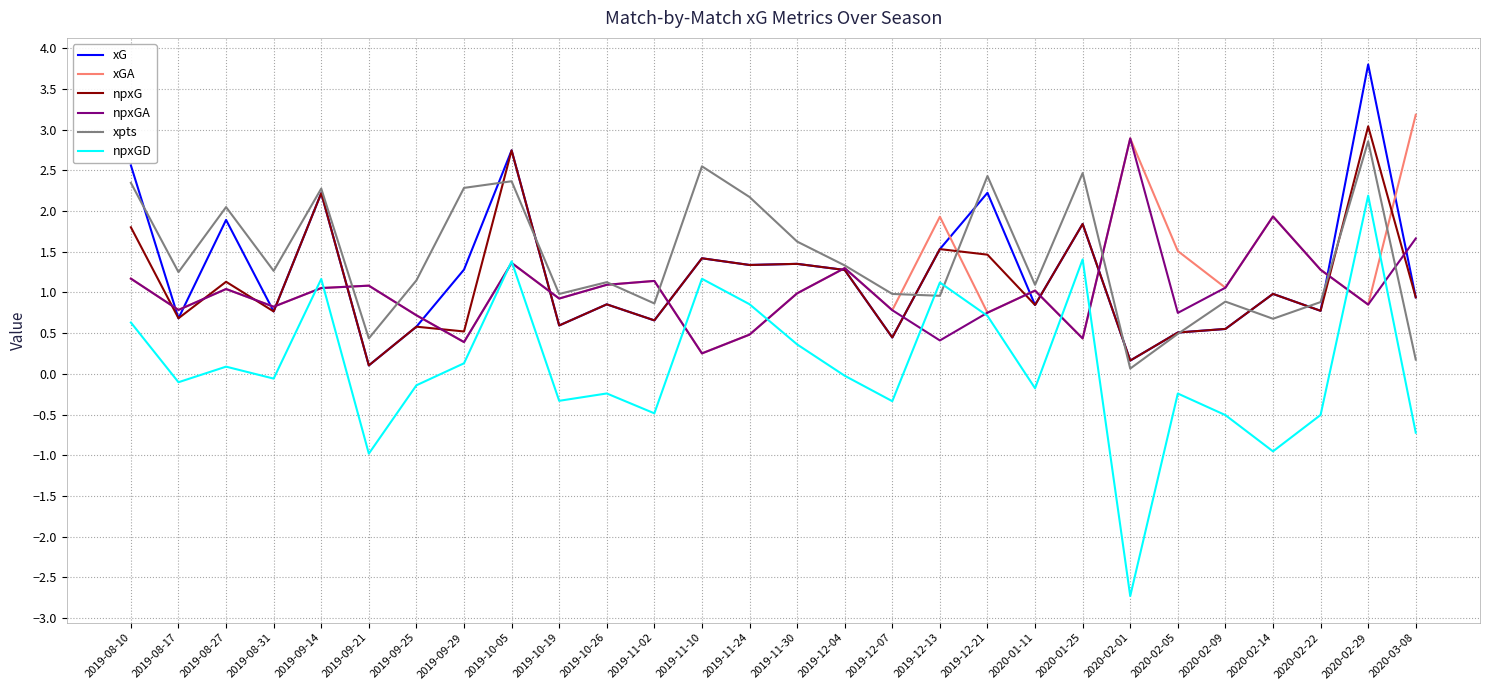

What is the minimum value shown in the chart?

-2.7